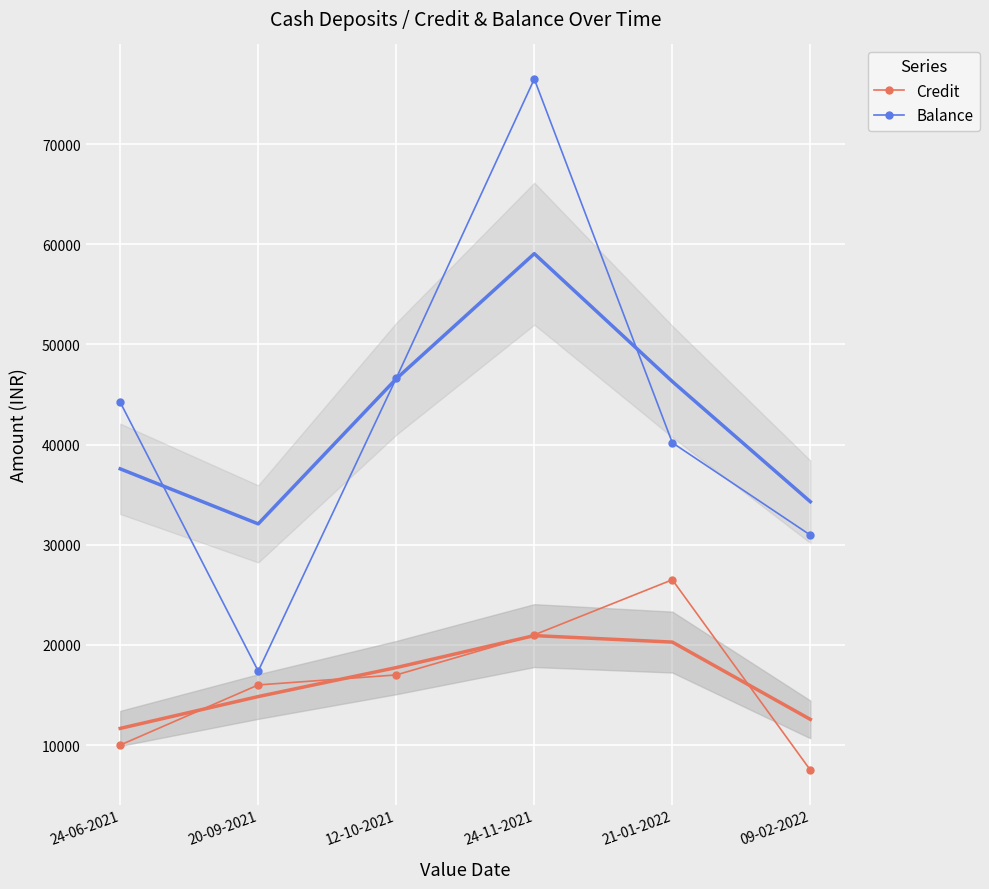

What is the label of the 2nd point from the right?

21-01-2022